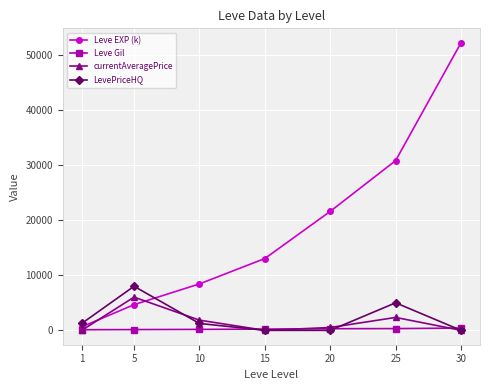

After their last crossing, which series has the higher values: currentAveragePrice or Leve Gil?

Leve Gil